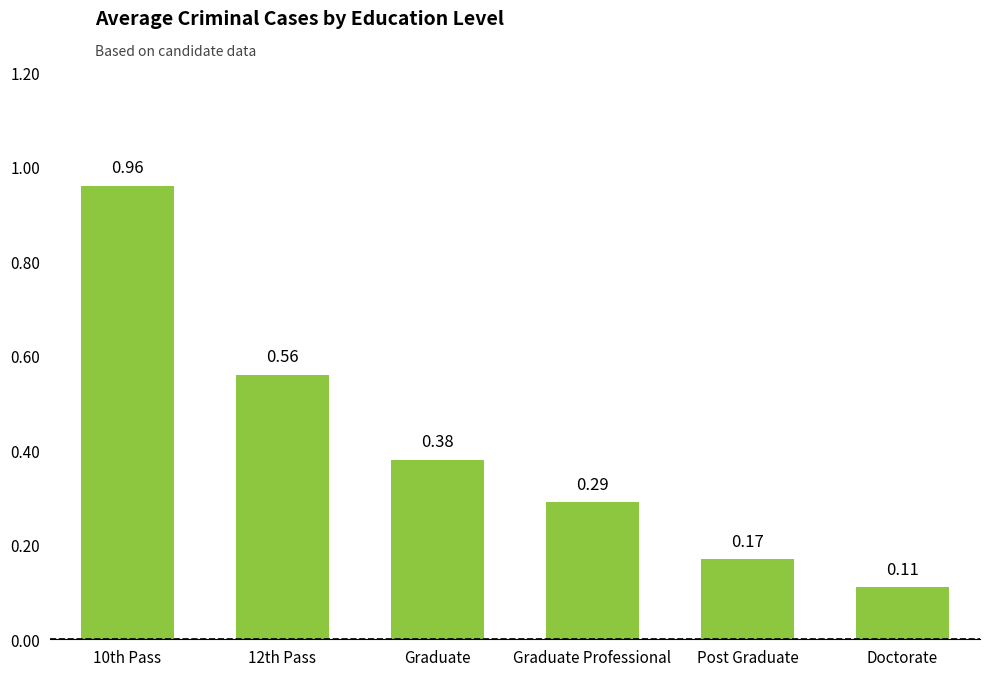

Rank the categories by value from lowest to highest.

Doctorate, Post Graduate, Graduate Professional, Graduate, 12th Pass, 10th Pass